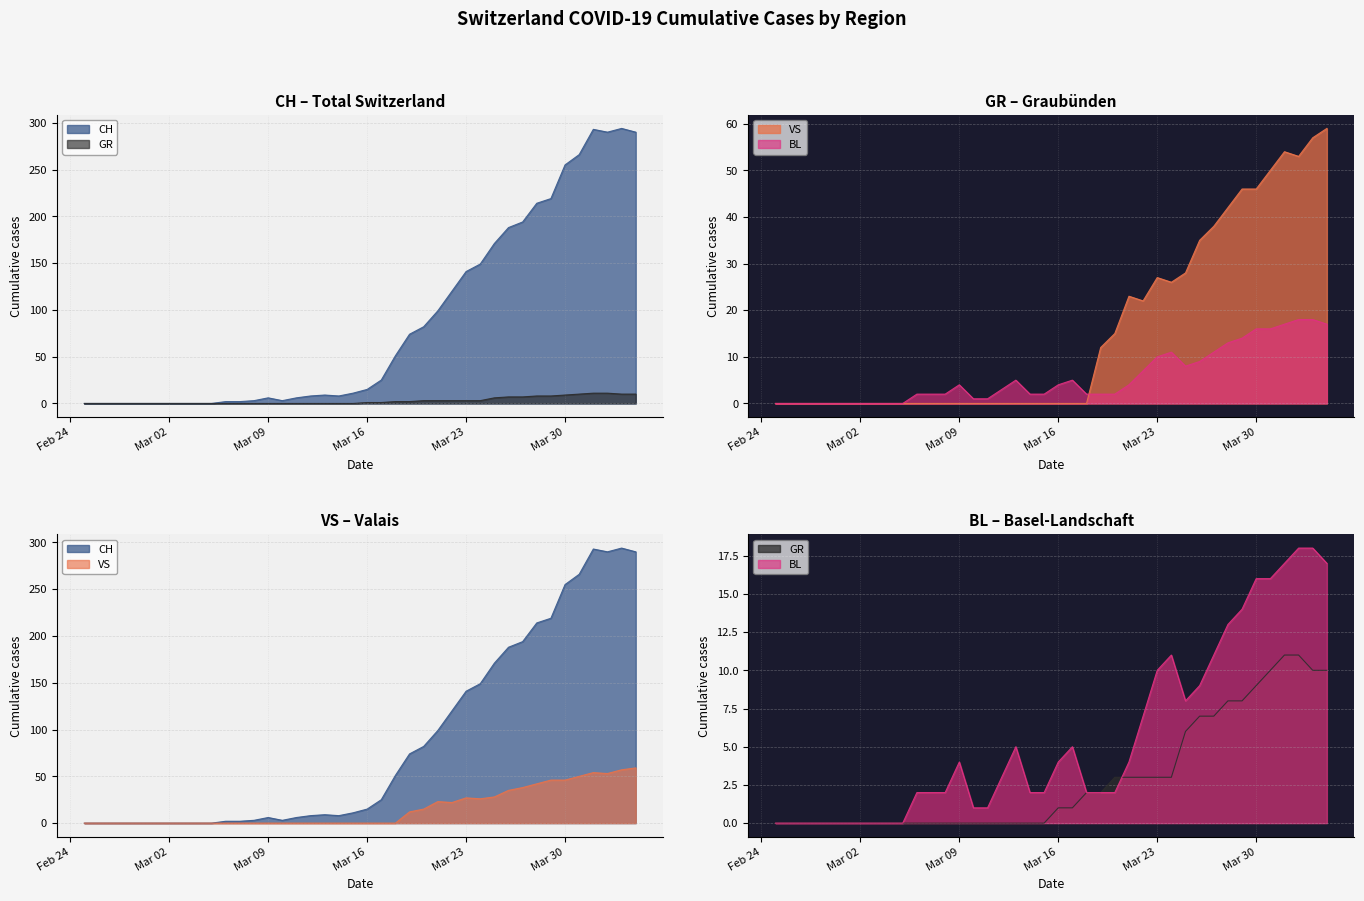

Rank the categories by VS value from lowest to highest.

2020-02-25, 2020-02-26, 2020-02-27, 2020-02-28, 2020-02-29, 2020-03-01, 2020-03-02, 2020-03-03, 2020-03-04, 2020-03-05, 2020-03-06, 2020-03-07, 2020-03-08, 2020-03-09, 2020-03-10, 2020-03-11, 2020-03-12, 2020-03-13, 2020-03-14, 2020-03-15, 2020-03-16, 2020-03-17, 2020-03-18, 2020-03-19, 2020-03-20, 2020-03-22, 2020-03-21, 2020-03-24, 2020-03-23, 2020-03-25, 2020-03-26, 2020-03-27, 2020-03-28, 2020-03-29, 2020-03-30, 2020-03-31, 2020-04-02, 2020-04-01, 2020-04-03, 2020-04-04